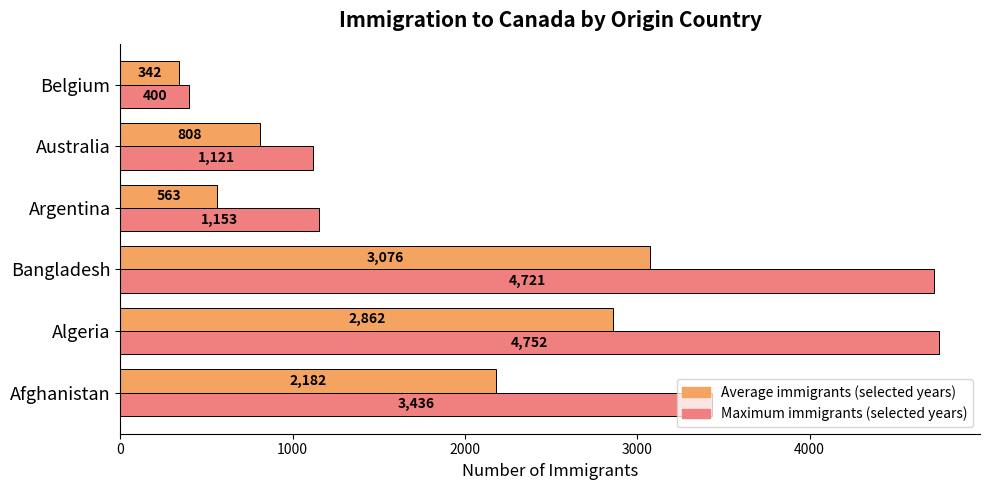

At which category is the sum across all series the highest?

Bangladesh